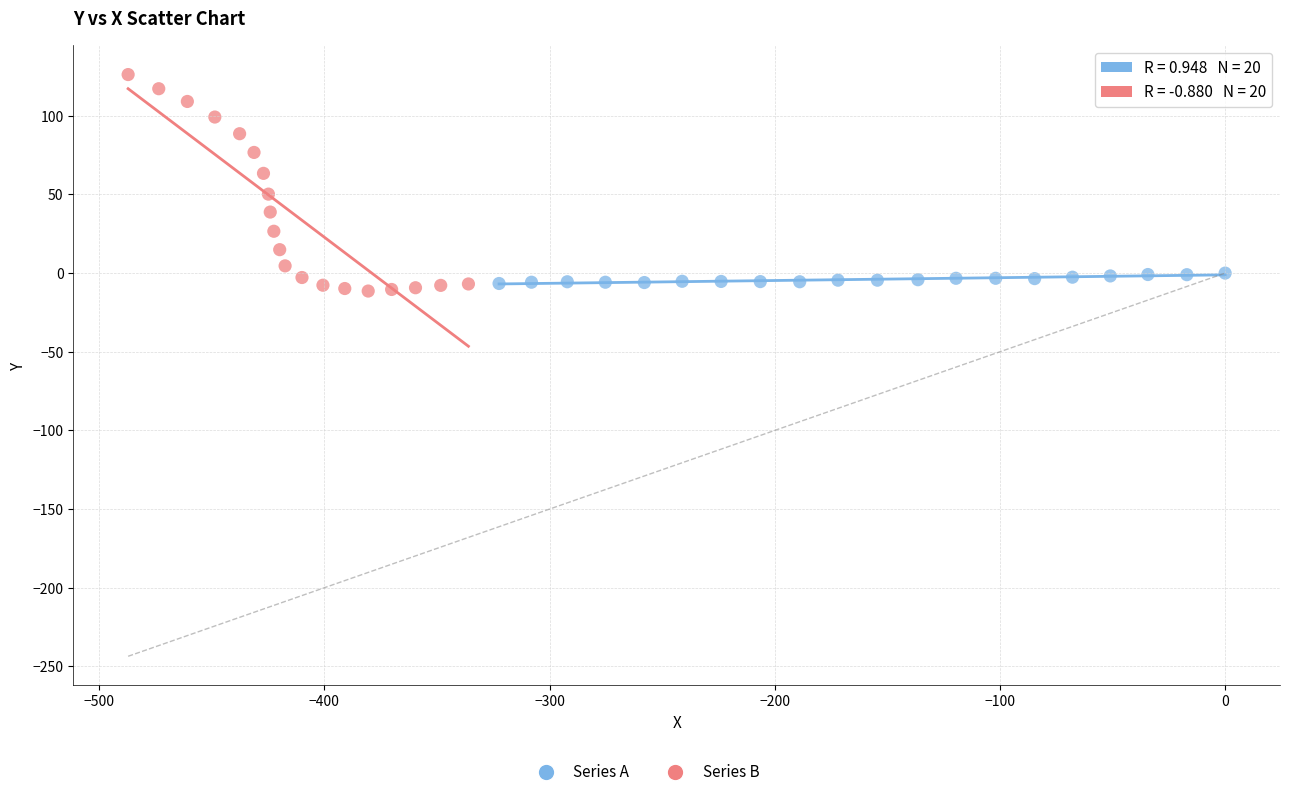

Which series reaches the maximum Y coordinate?

Series B